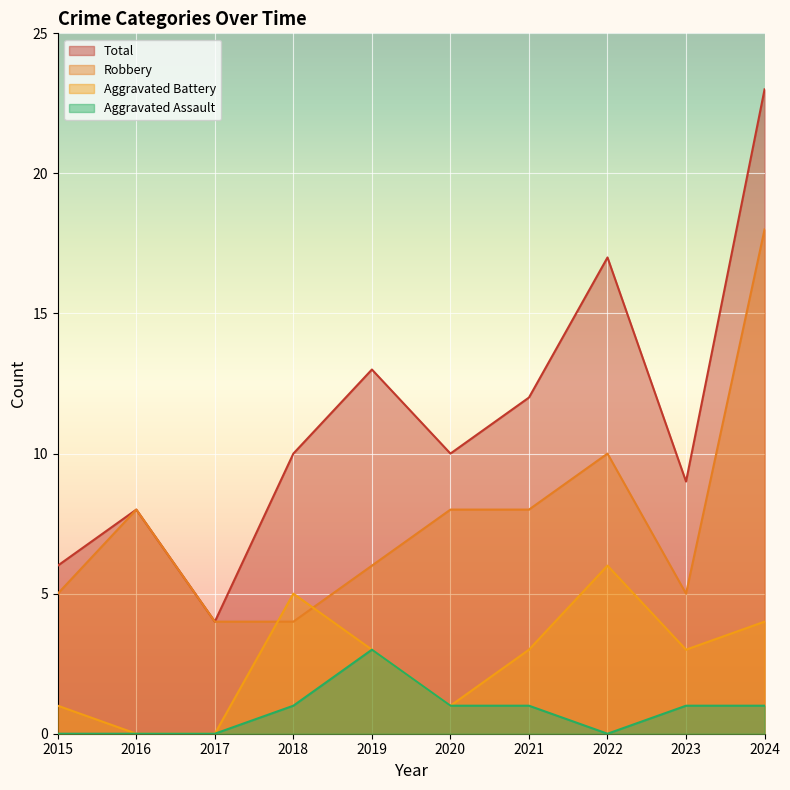

How many data points in Aggravated Assault are less than 1?

4